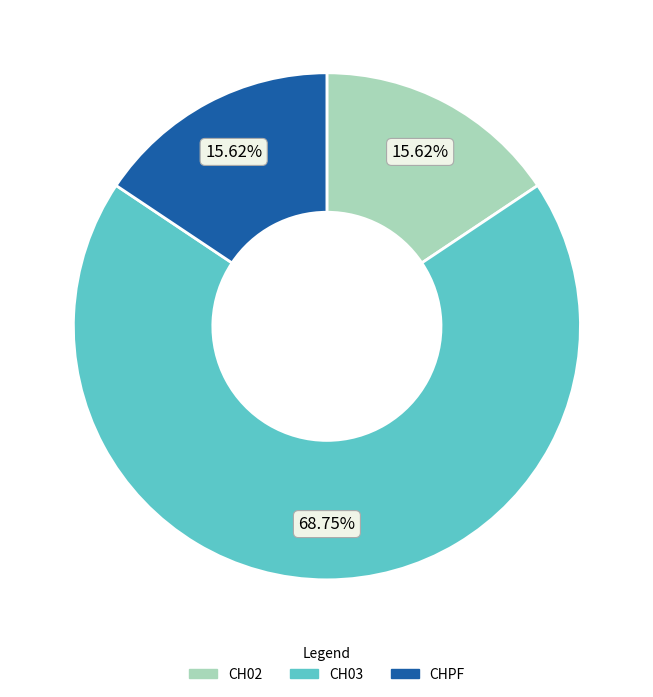

Do CHPF and CH02 together represent more than half of the pie?

No